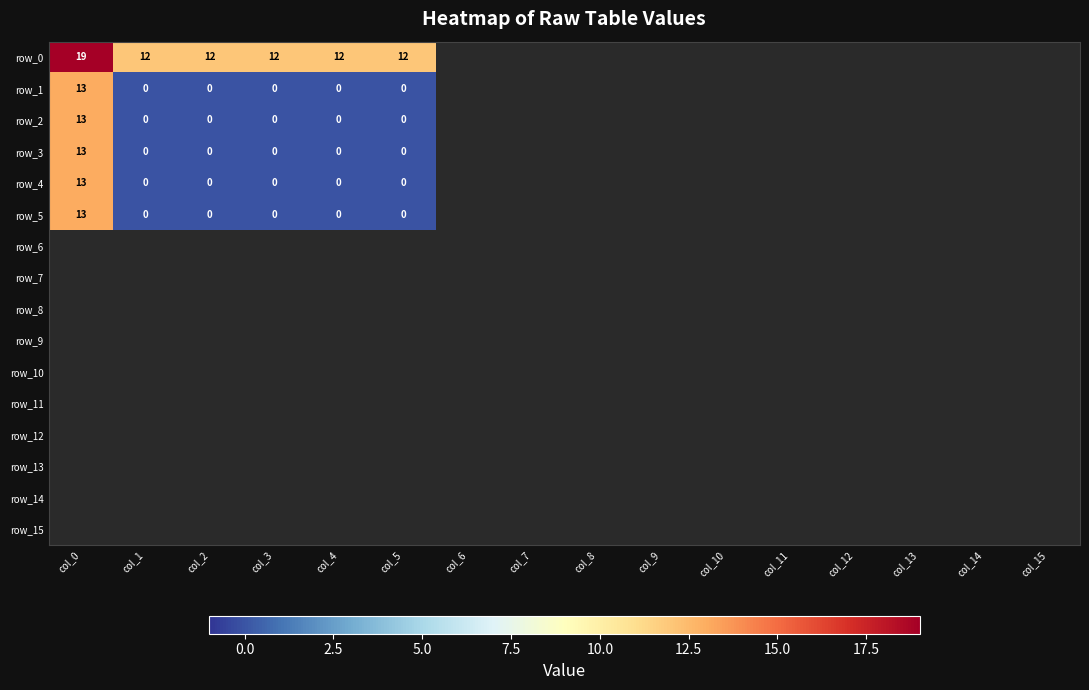

Reading left to right, list all the values displayed in this chart.

row_0: col_0=19	col_1=12	col_2=12	col_3=12	col_4=12	col_5=12	col_6=-1	col_7=-1	col_8=-1	col_9=-1	col_10=-1	col_11=-1	col_12=-1	col_13=-1	col_14=-1	col_15=-1
row_1: col_0=13	col_1=0	col_2=0	col_3=0	col_4=0	col_5=0	col_6=-1	col_7=-1	col_8=-1	col_9=-1	col_10=-1	col_11=-1	col_12=-1	col_13=-1	col_14=-1	col_15=-1
row_2: col_0=13	col_1=0	col_2=0	col_3=0	col_4=0	col_5=0	col_6=-1	col_7=-1	col_8=-1	col_9=-1	col_10=-1	col_11=-1	col_12=-1	col_13=-1	col_14=-1	col_15=-1
row_3: col_0=13	col_1=0	col_2=0	col_3=0	col_4=0	col_5=0	col_6=-1	col_7=-1	col_8=-1	col_9=-1	col_10=-1	col_11=-1	col_12=-1	col_13=-1	col_14=-1	col_15=-1
row_4: col_0=13	col_1=0	col_2=0	col_3=0	col_4=0	col_5=0	col_6=-1	col_7=-1	col_8=-1	col_9=-1	col_10=-1	col_11=-1	col_12=-1	col_13=-1	col_14=-1	col_15=-1
row_5: col_0=13	col_1=0	col_2=0	col_3=0	col_4=0	col_5=0	col_6=-1	col_7=-1	col_8=-1	col_9=-1	col_10=-1	col_11=-1	col_12=-1	col_13=-1	col_14=-1	col_15=-1
row_6: col_0=-1	col_1=-1	col_2=-1	col_3=-1	col_4=-1	col_5=-1	col_6=-1	col_7=-1	col_8=-1	col_9=-1	col_10=-1	col_11=-1	col_12=-1	col_13=-1	col_14=-1	col_15=-1
row_7: col_0=-1	col_1=-1	col_2=-1	col_3=-1	col_4=-1	col_5=-1	col_6=-1	col_7=-1	col_8=-1	col_9=-1	col_10=-1	col_11=-1	col_12=-1	col_13=-1	col_14=-1	col_15=-1
row_8: col_0=-1	col_1=-1	col_2=-1	col_3=-1	col_4=-1	col_5=-1	col_6=-1	col_7=-1	col_8=-1	col_9=-1	col_10=-1	col_11=-1	col_12=-1	col_13=-1	col_14=-1	col_15=-1
row_9: col_0=-1	col_1=-1	col_2=-1	col_3=-1	col_4=-1	col_5=-1	col_6=-1	col_7=-1	col_8=-1	col_9=-1	col_10=-1	col_11=-1	col_12=-1	col_13=-1	col_14=-1	col_15=-1
row_10: col_0=-1	col_1=-1	col_2=-1	col_3=-1	col_4=-1	col_5=-1	col_6=-1	col_7=-1	col_8=-1	col_9=-1	col_10=-1	col_11=-1	col_12=-1	col_13=-1	col_14=-1	col_15=-1
row_11: col_0=-1	col_1=-1	col_2=-1	col_3=-1	col_4=-1	col_5=-1	col_6=-1	col_7=-1	col_8=-1	col_9=-1	col_10=-1	col_11=-1	col_12=-1	col_13=-1	col_14=-1	col_15=-1
row_12: col_0=-1	col_1=-1	col_2=-1	col_3=-1	col_4=-1	col_5=-1	col_6=-1	col_7=-1	col_8=-1	col_9=-1	col_10=-1	col_11=-1	col_12=-1	col_13=-1	col_14=-1	col_15=-1
row_13: col_0=-1	col_1=-1	col_2=-1	col_3=-1	col_4=-1	col_5=-1	col_6=-1	col_7=-1	col_8=-1	col_9=-1	col_10=-1	col_11=-1	col_12=-1	col_13=-1	col_14=-1	col_15=-1
row_14: col_0=-1	col_1=-1	col_2=-1	col_3=-1	col_4=-1	col_5=-1	col_6=-1	col_7=-1	col_8=-1	col_9=-1	col_10=-1	col_11=-1	col_12=-1	col_13=-1	col_14=-1	col_15=-1
row_15: col_0=-1	col_1=-1	col_2=-1	col_3=-1	col_4=-1	col_5=-1	col_6=-1	col_7=-1	col_8=-1	col_9=-1	col_10=-1	col_11=-1	col_12=-1	col_13=-1	col_14=-1	col_15=-1